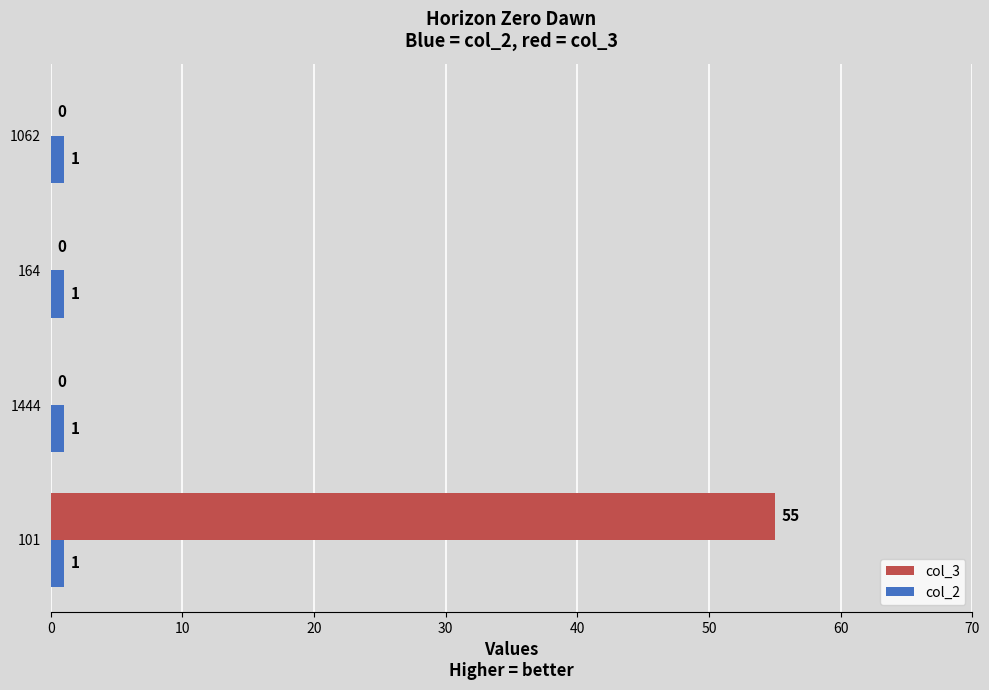

The col_3 series shows 27 at 101. True or false?

False